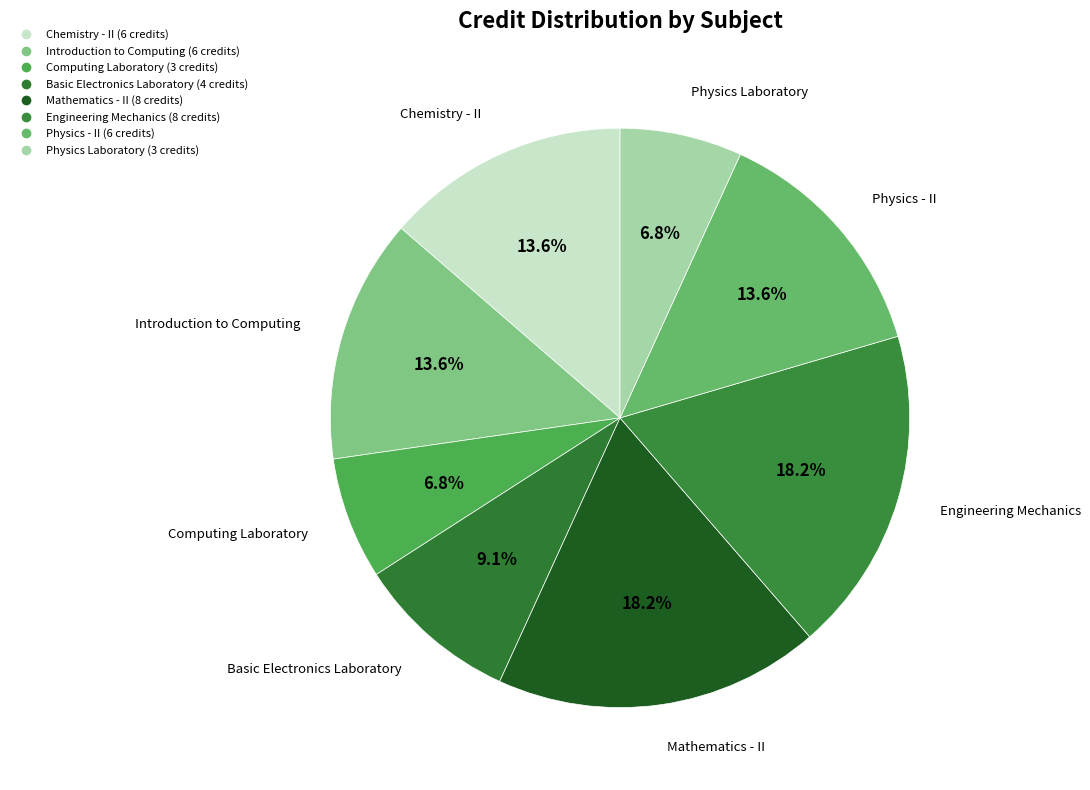

Combined, what portion of the pie is Basic Electronics Laboratory and Mathematics - II?

27.3%